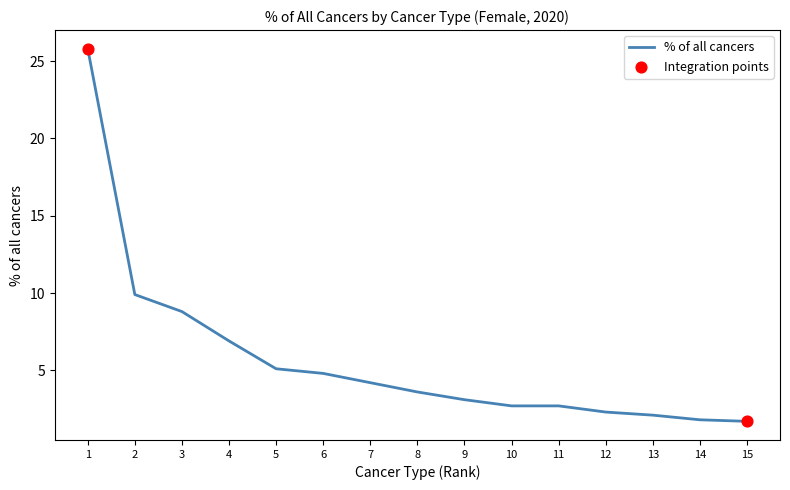

What is the ratio of the value at 11 to the value at 15?

1.6